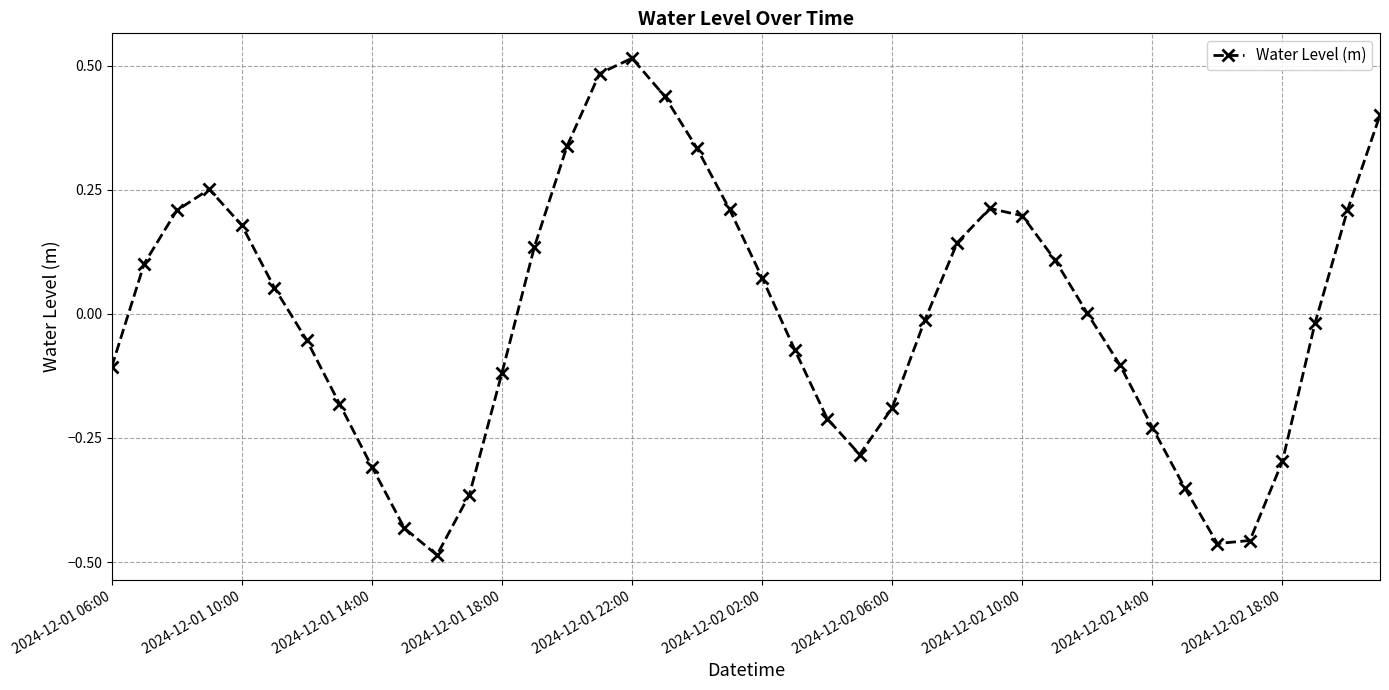

How many interior local peaks (higher than both neighbors) does the data have?

3